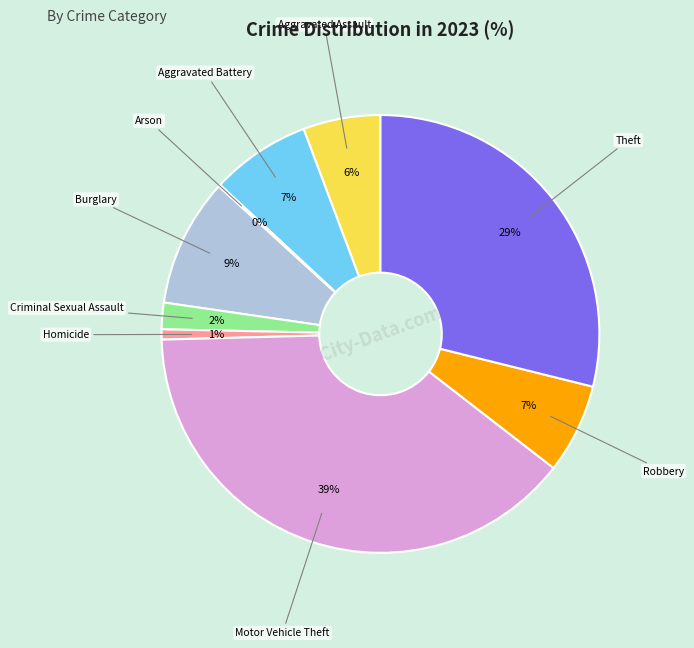

To the nearest percent, what is the difference between the largest and smallest slice percentages?

39%